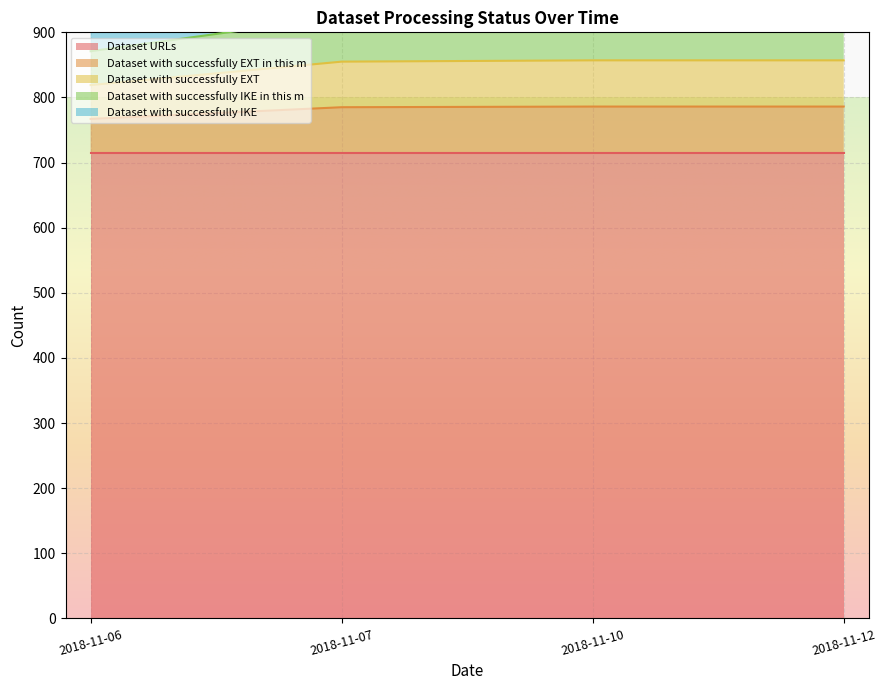

What is the difference between the maximum and minimum values in the Dataset with successfully EXT in this m series?

19